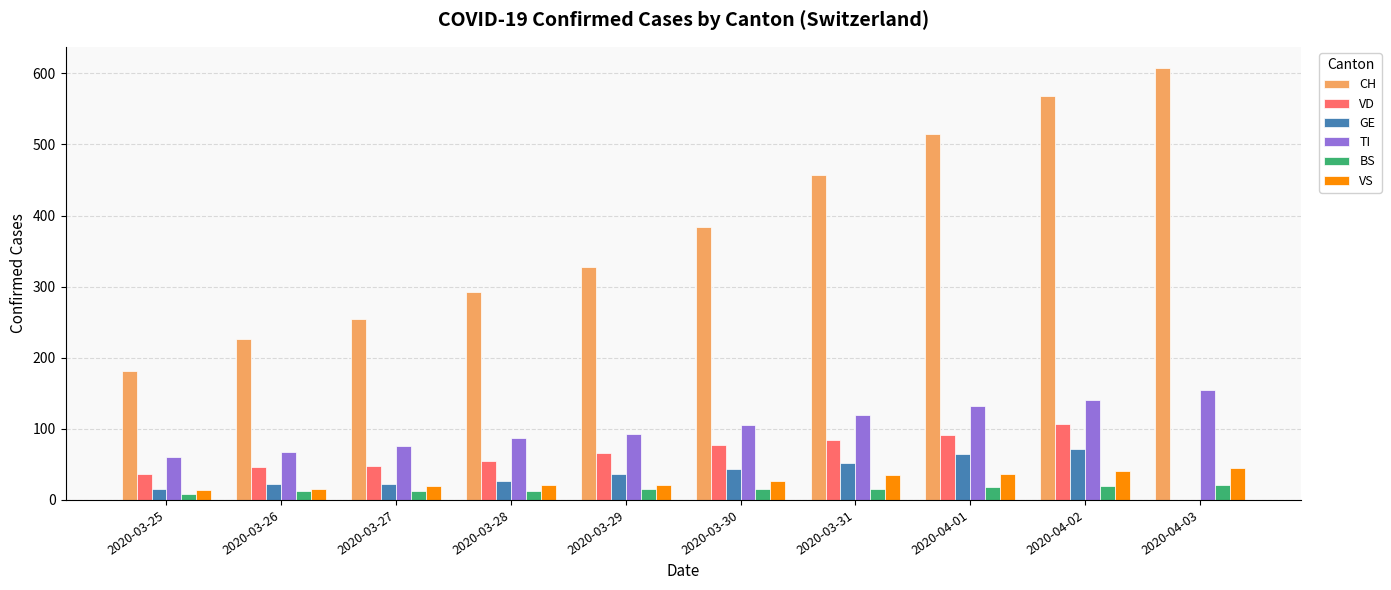

Between 2020-03-31 and 2020-04-01, which series saw the biggest shift?

CH